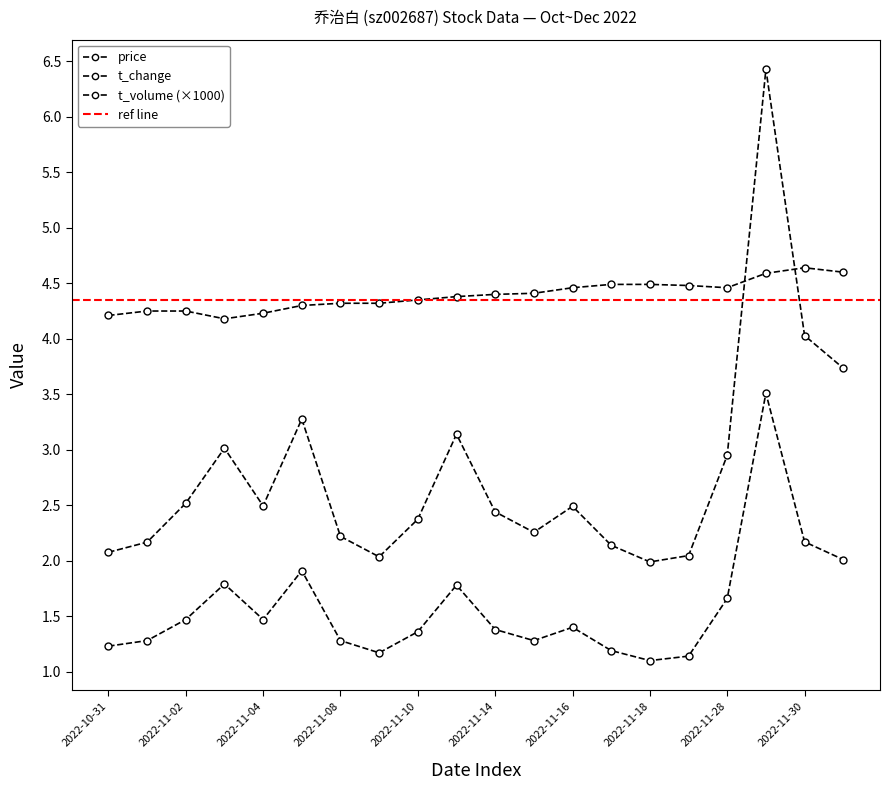

What is the approximate value of t_volume_scaled at 2022-11-28?

3.0